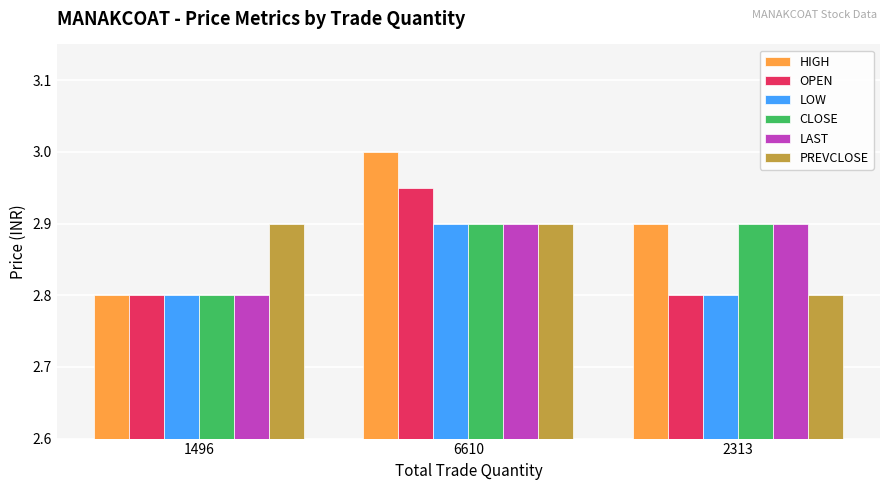

What is the value of the LAST bar at the 3rd from the left?

2.9